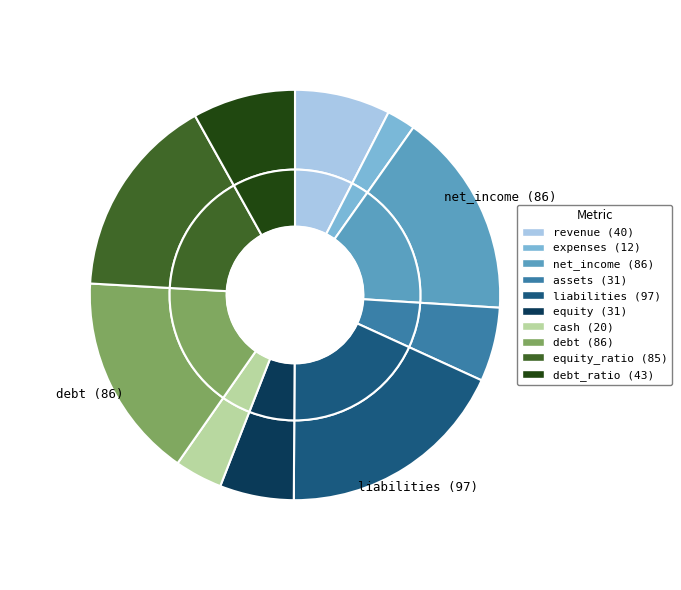

Count the number of slices in the pie.

10